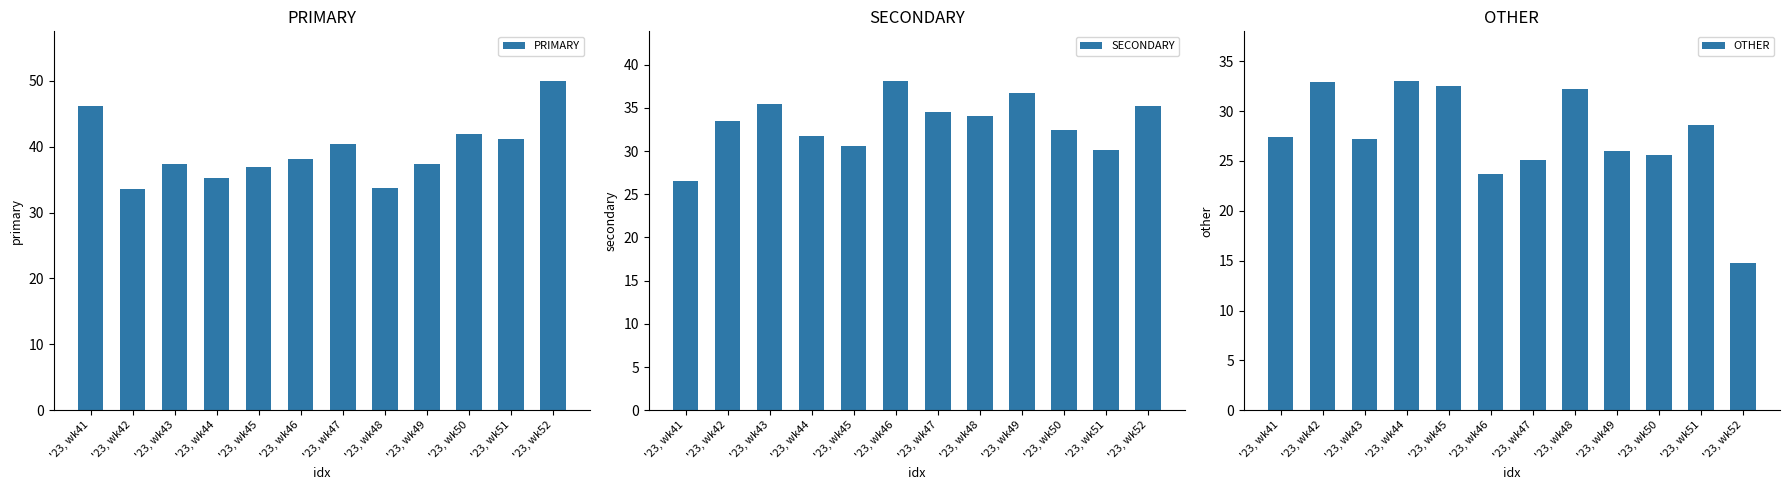

How many data points in PRIMARY are less than 38?

6